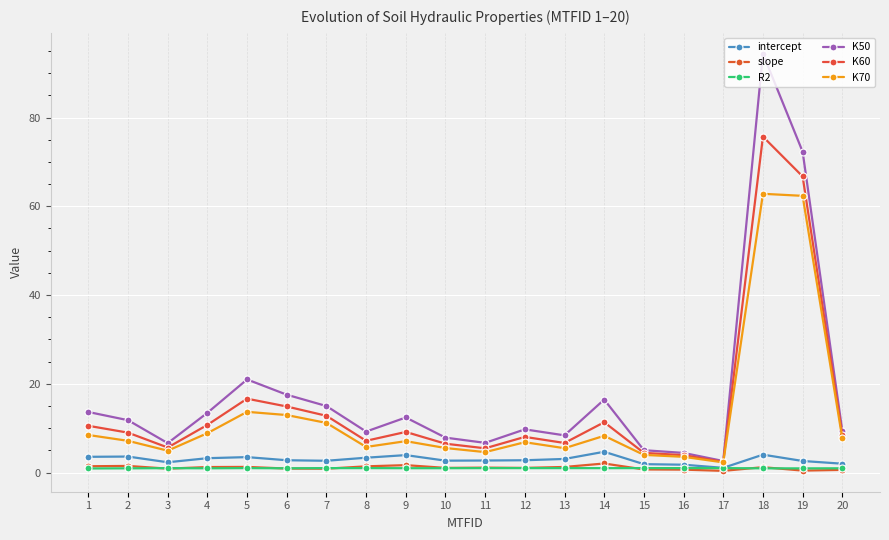

At which category does intercept reach its first local valley?

3